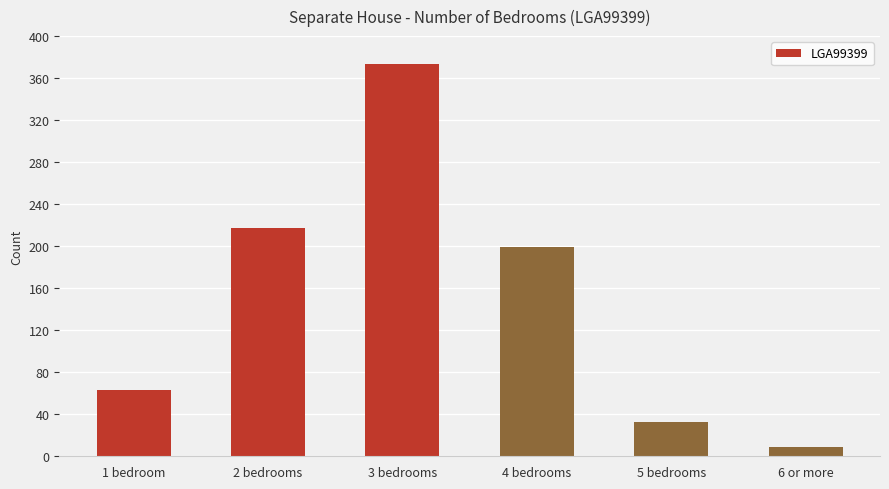

What is the sum of all values?

894